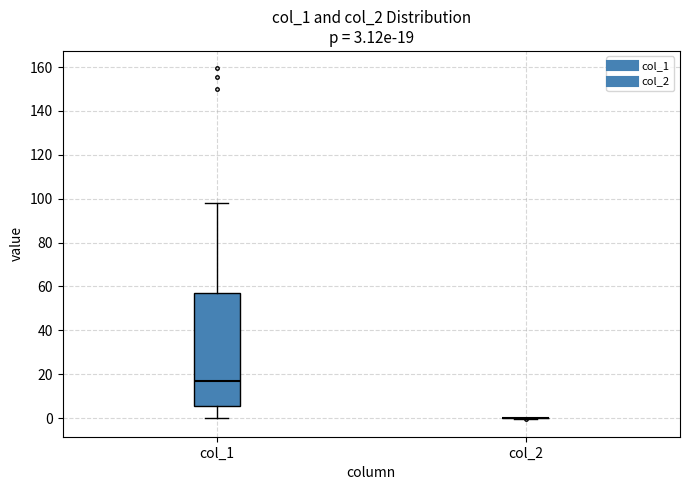

Which box is the tallest, from its lower edge to its upper edge?

col_1